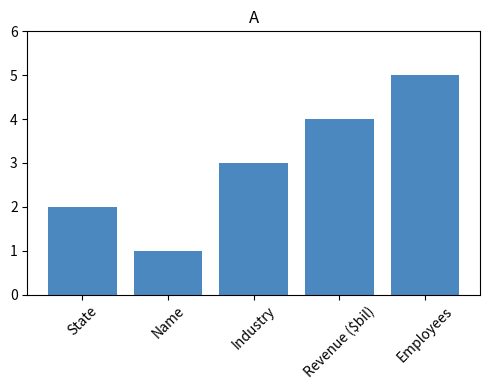

Rank the categories by value from lowest to highest.

Name, State, Industry, Revenue ($bil), Employees